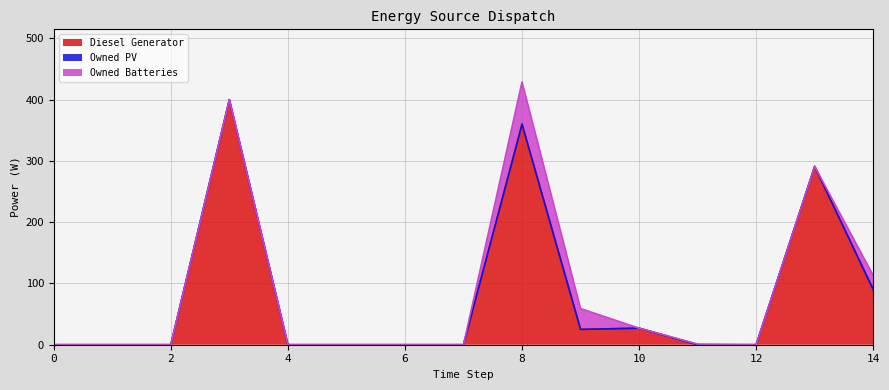

At 14, list the series in order from smallest to largest.

Owned PV, Owned Batteries, Diesel Generator